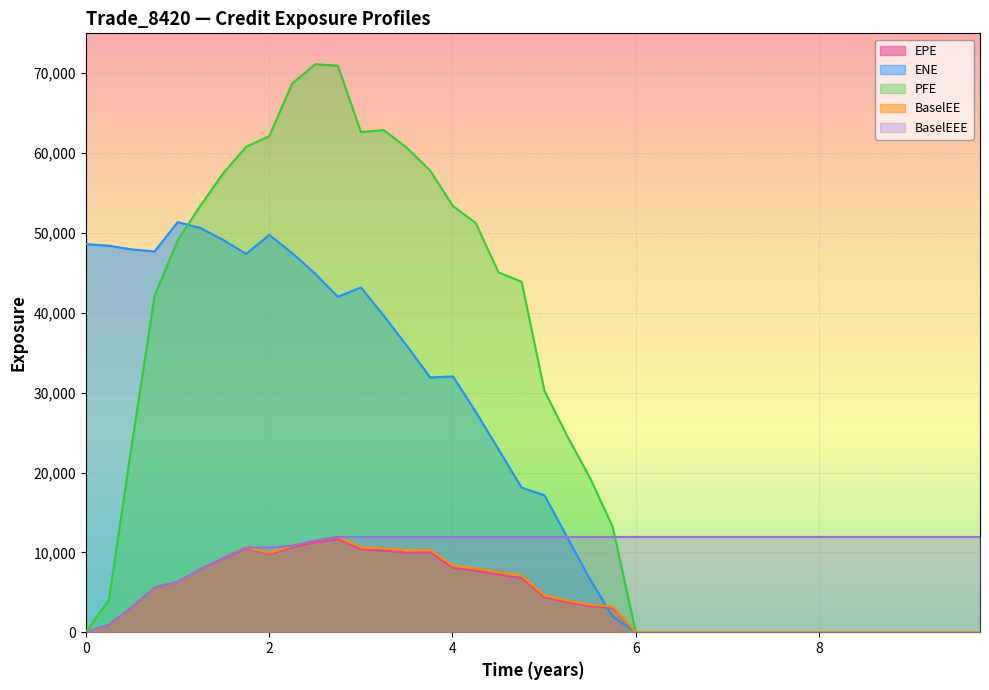

How many values in PFE are above zero?

23